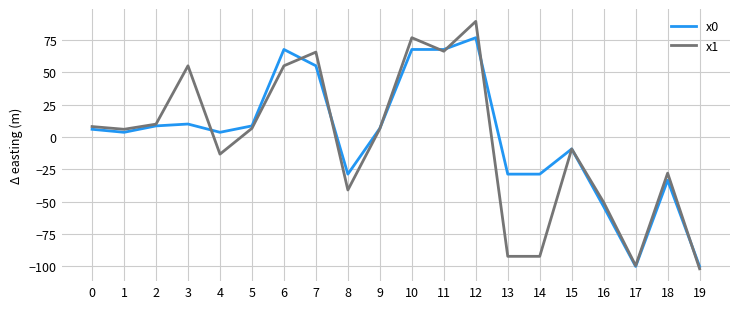

At which category is the sum across all series the highest?

12